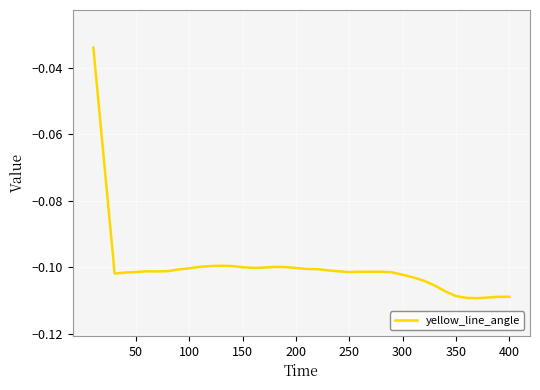

What is the sum of all values?

-4.0